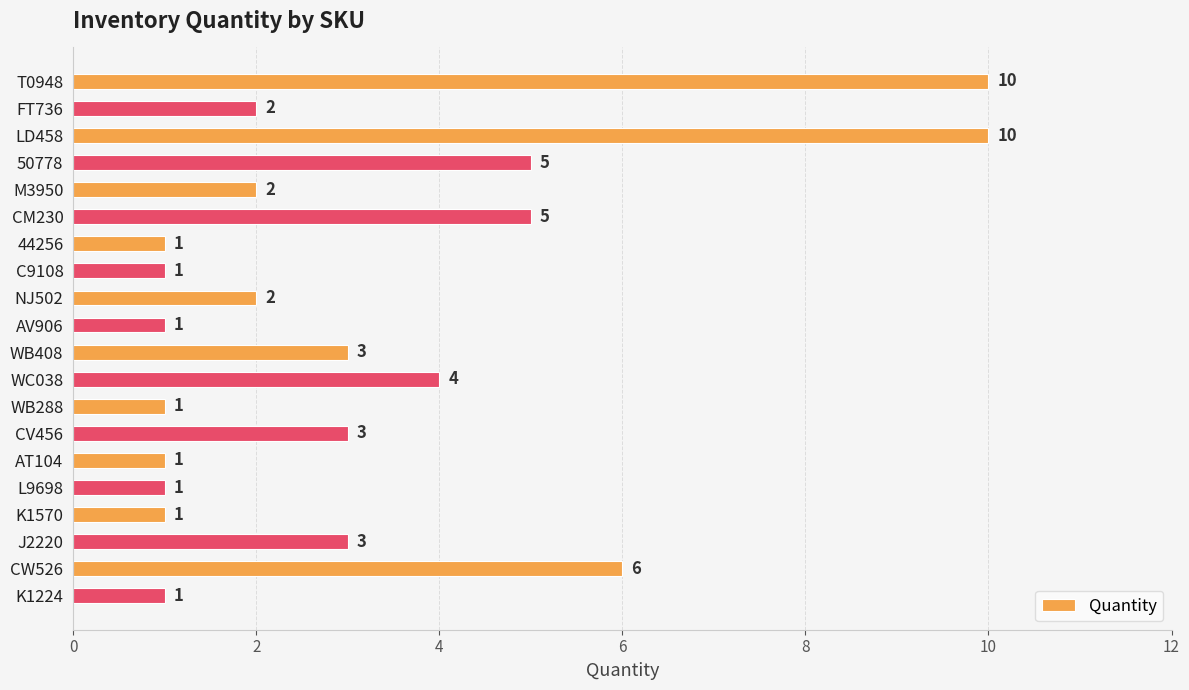

What is the ratio of the value at CV456 to the value at LD458?

0.3